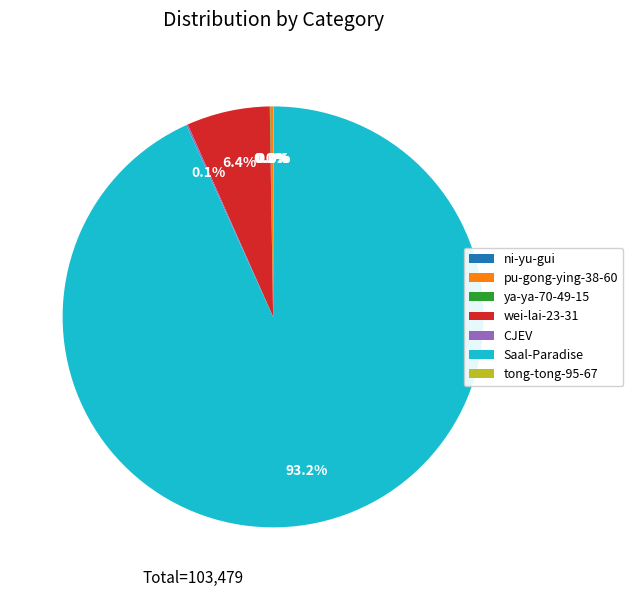

Which category has the biggest portion of the pie?

Saal-Paradise